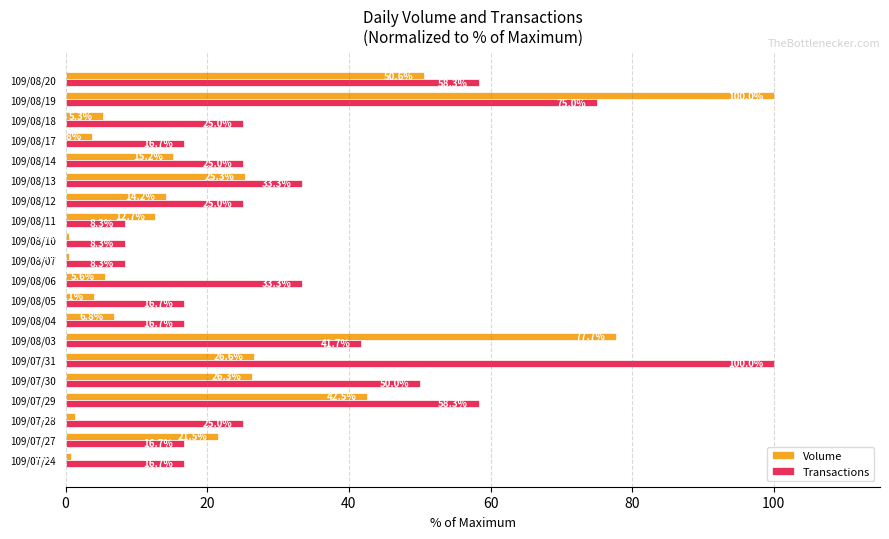

Which series has the widest spread of values?

Volume